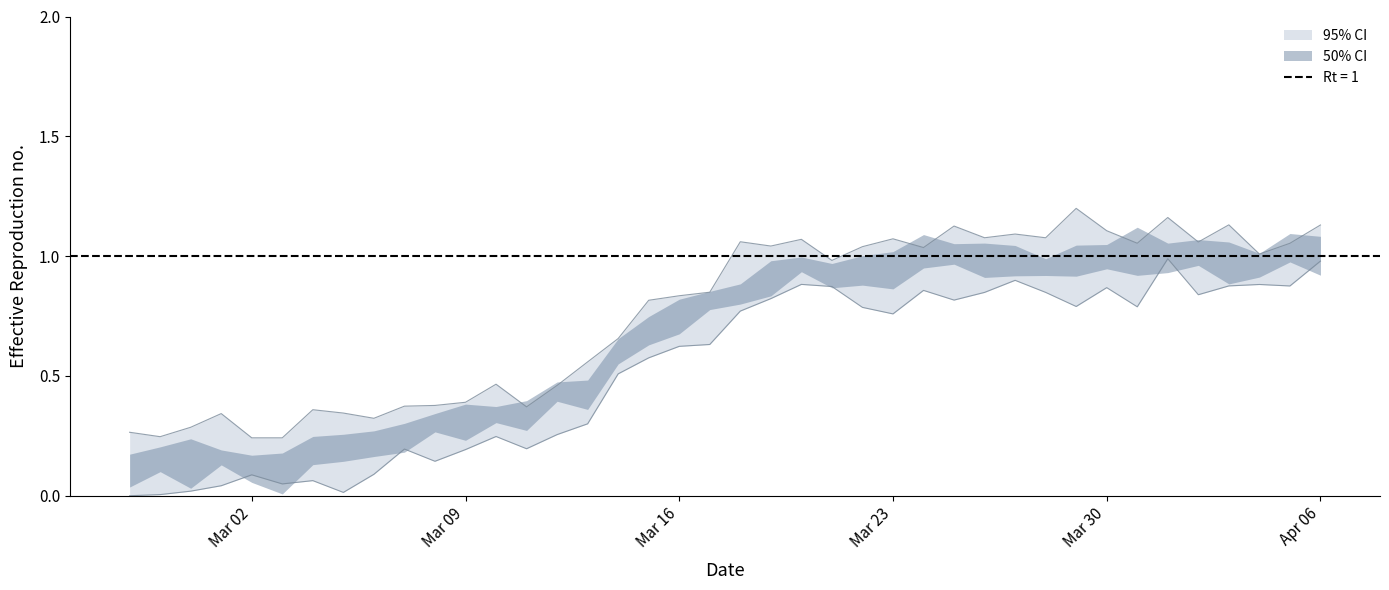

What is the average value?

0.5